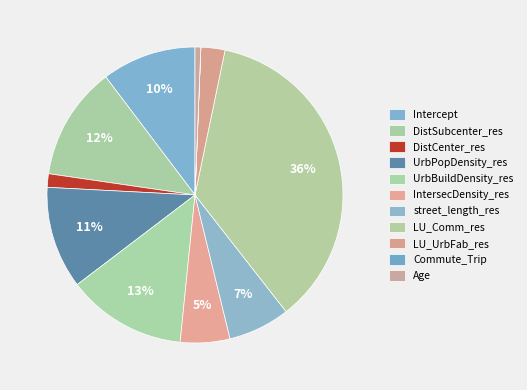

Does UrbPopDensity_res account for over 50% of the chart?

No